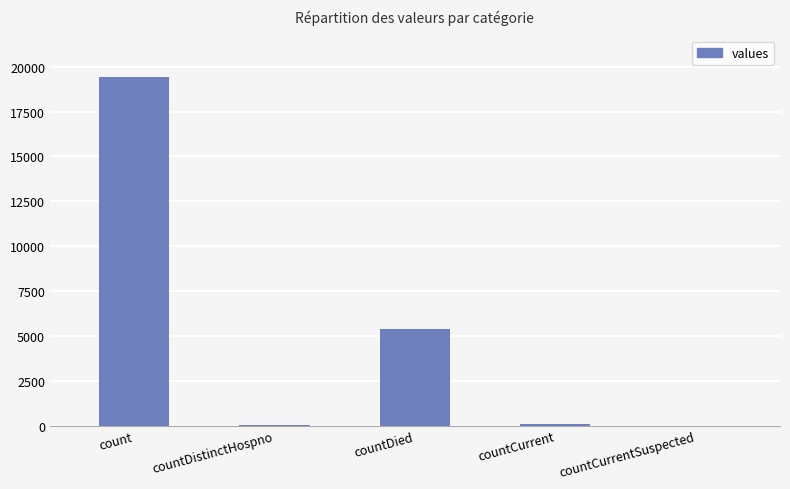

How many data points does each series have?

5